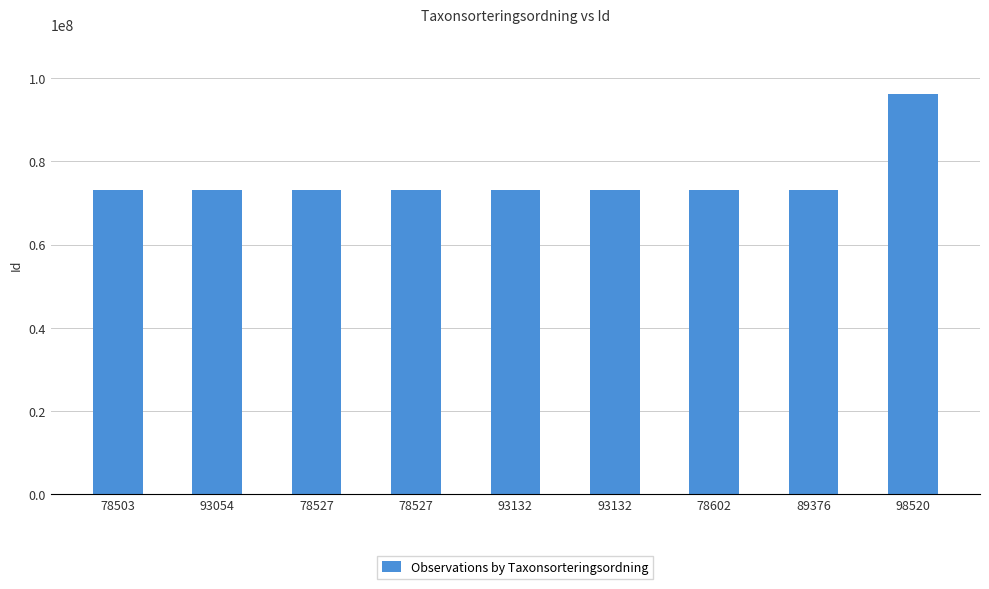

What is the approximate value at 78527, to the nearest 50?

73208900